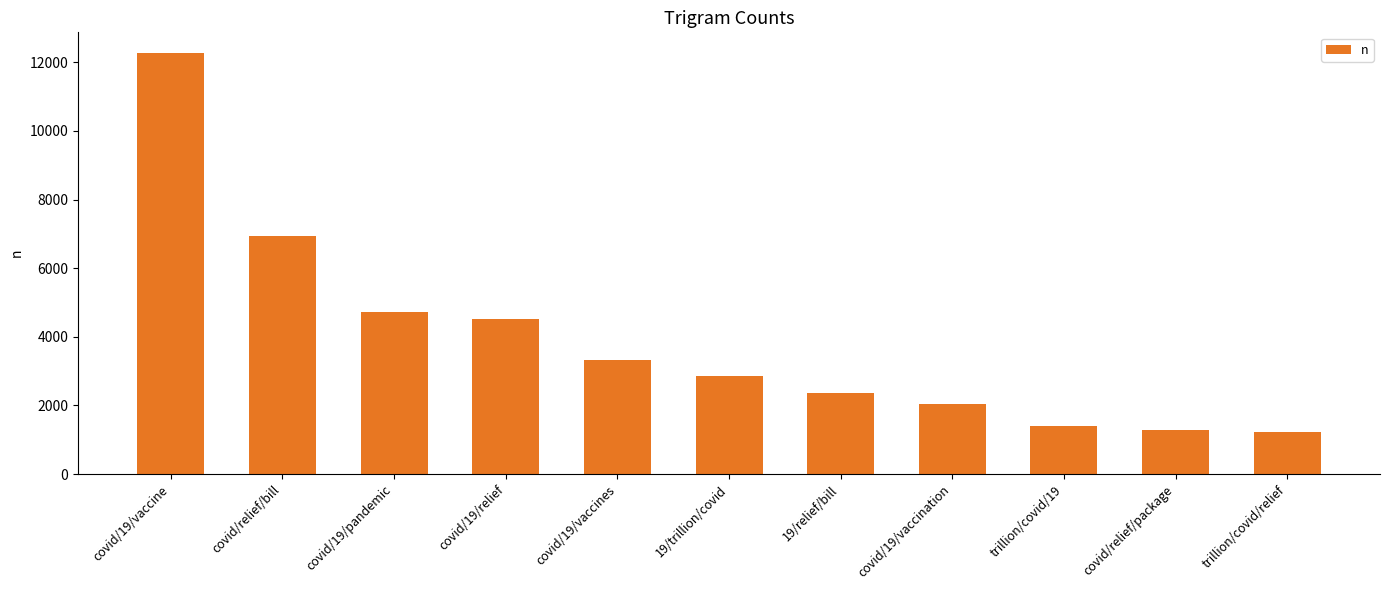

Approximately how many times larger is the value at covid/19/vaccination compared to covid/19/vaccine?

0.2